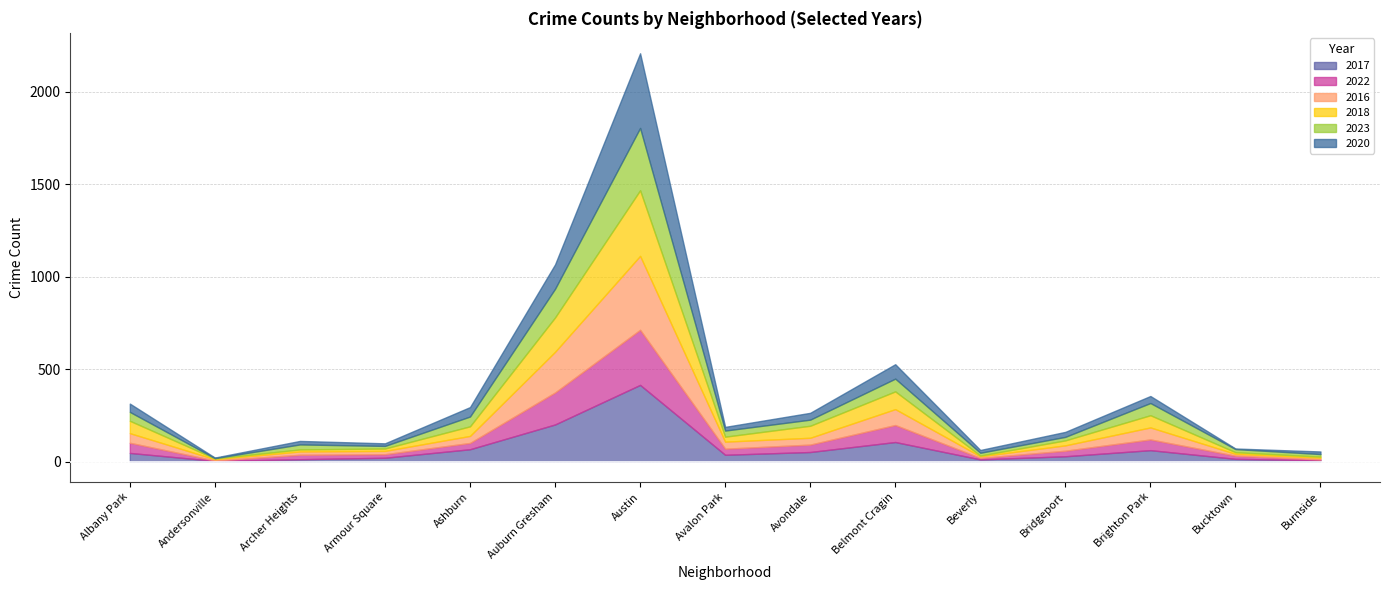

What is the sum of the 2020 values at Bridgeport and Auburn Gresham?

159